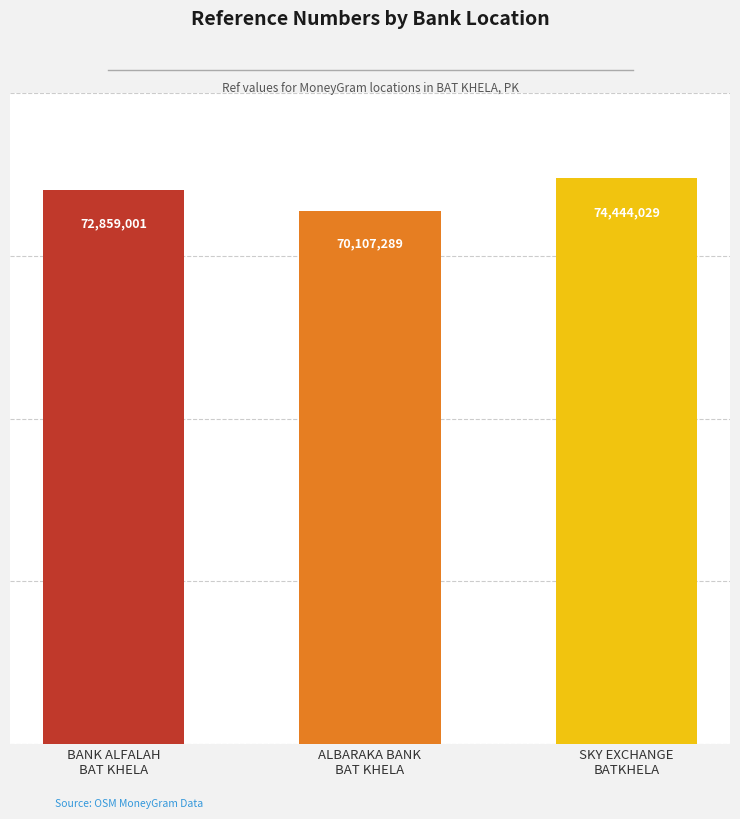

Are the bars horizontal?

No